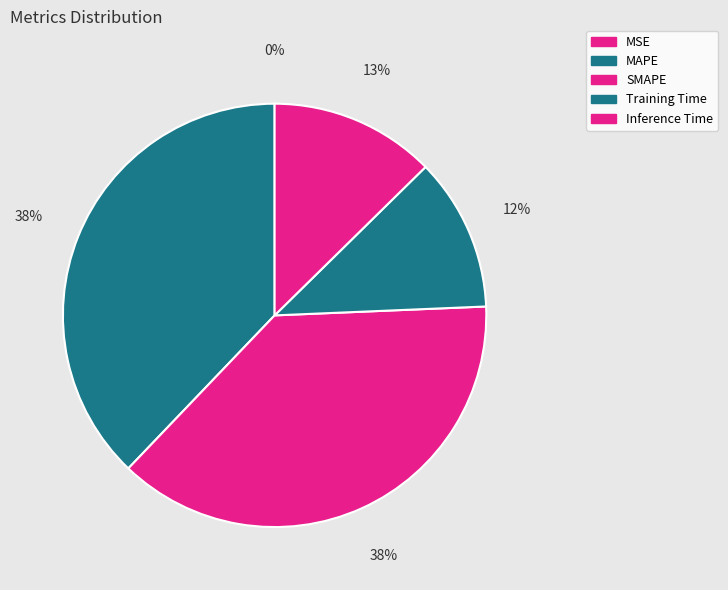

Rank the categories by value from lowest to highest.

MSE, Training Time, Inference Time, SMAPE, MAPE